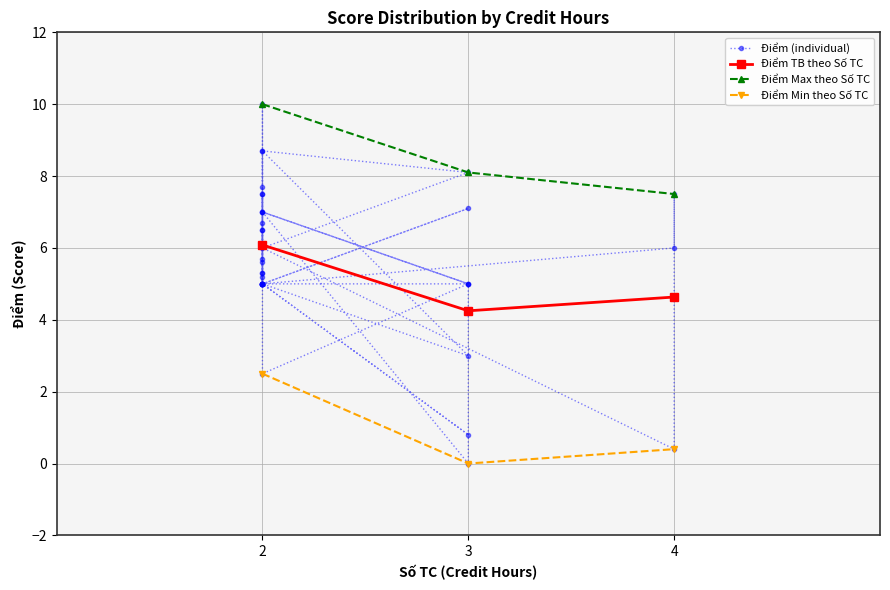

The value at 2 is 16.9. True or false?

False